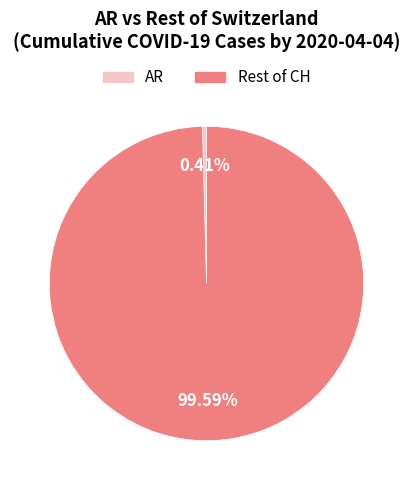

Does any single category account for the majority?

Yes